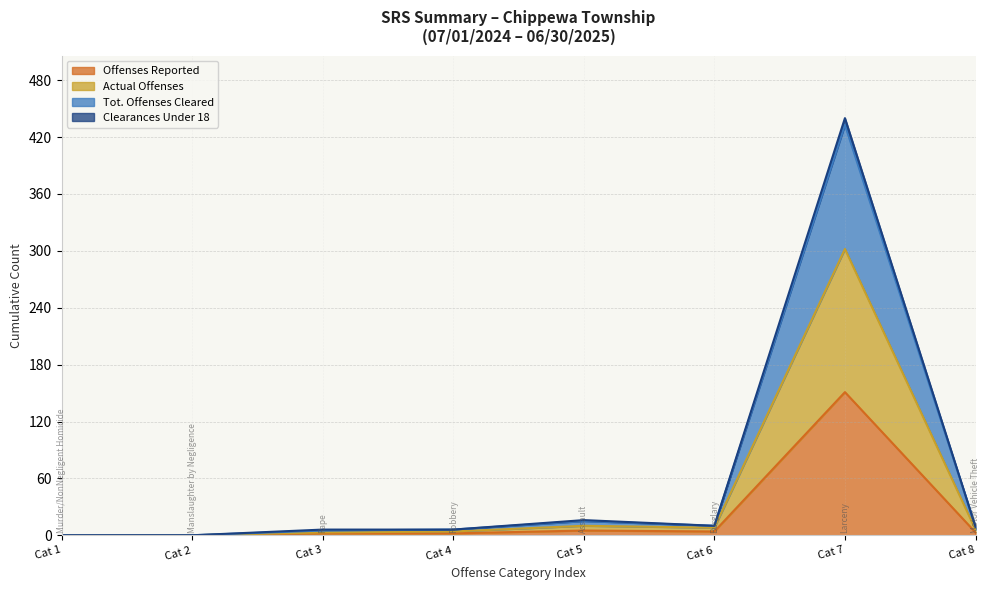

True or false: Tot. Offenses Cleared and Clearances Under 18 intersect in this chart.

False